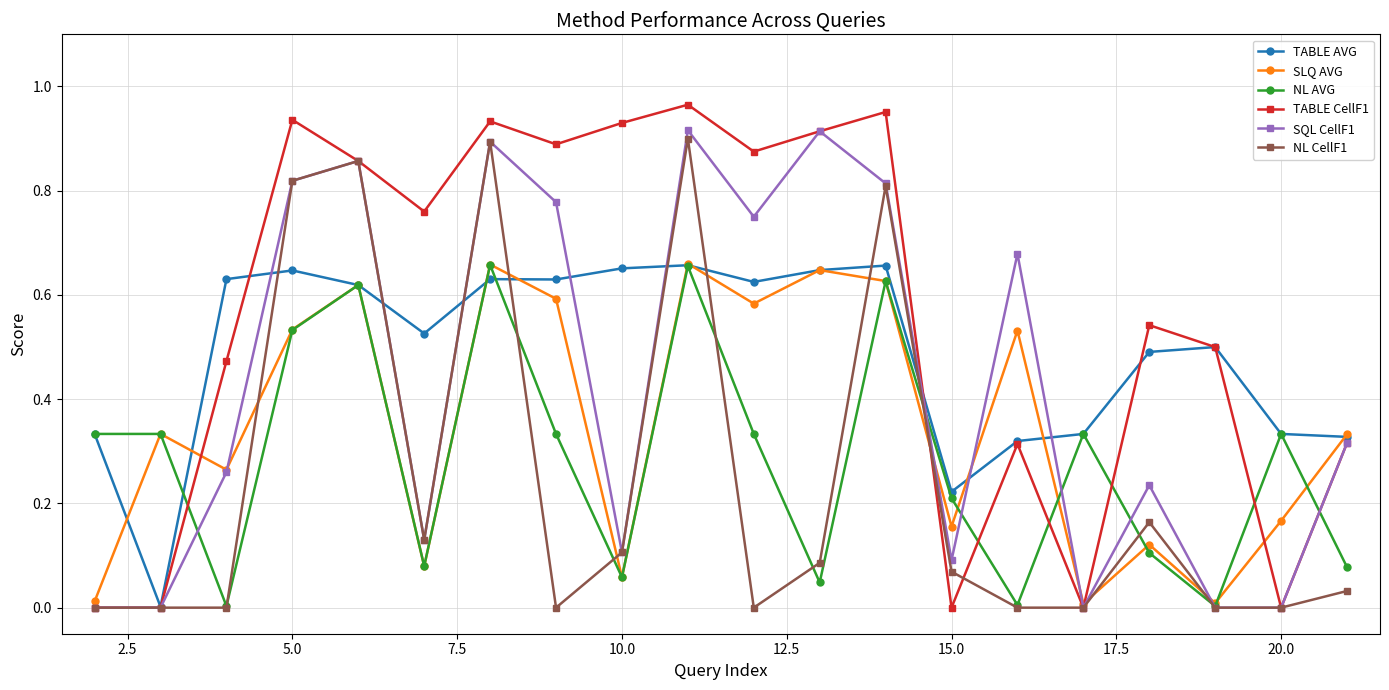

Which series has the largest range (max minus min)?

TABLE CellF1